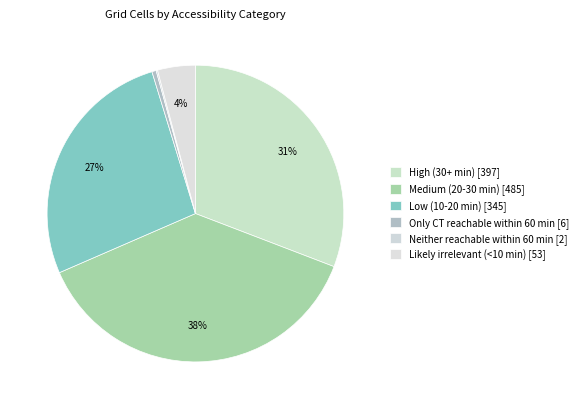

To the nearest percent, what portion does Likely irrelevant (<10 min) represent?

4%